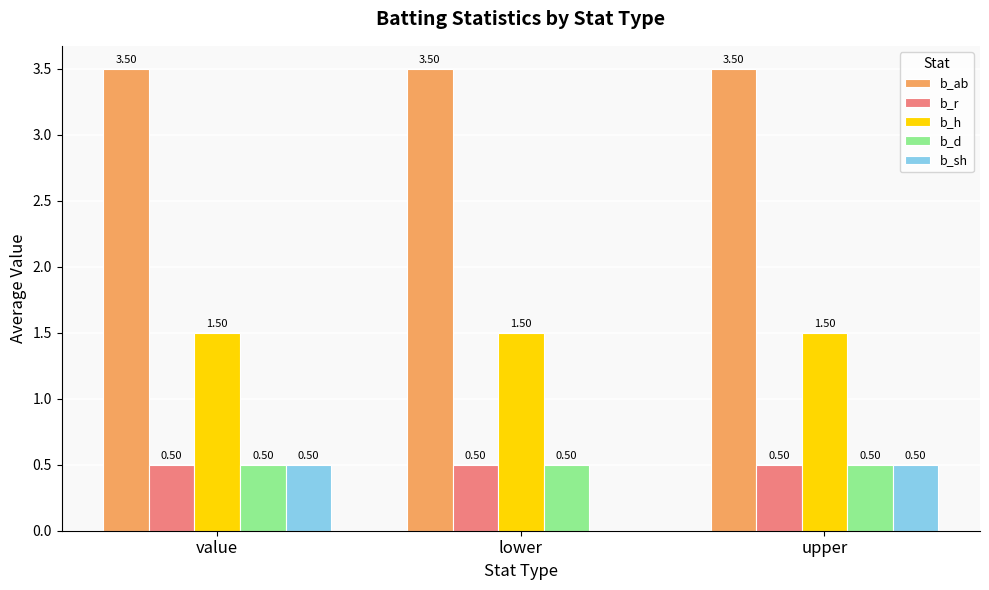

What is the sum of all b_d values?

1.5